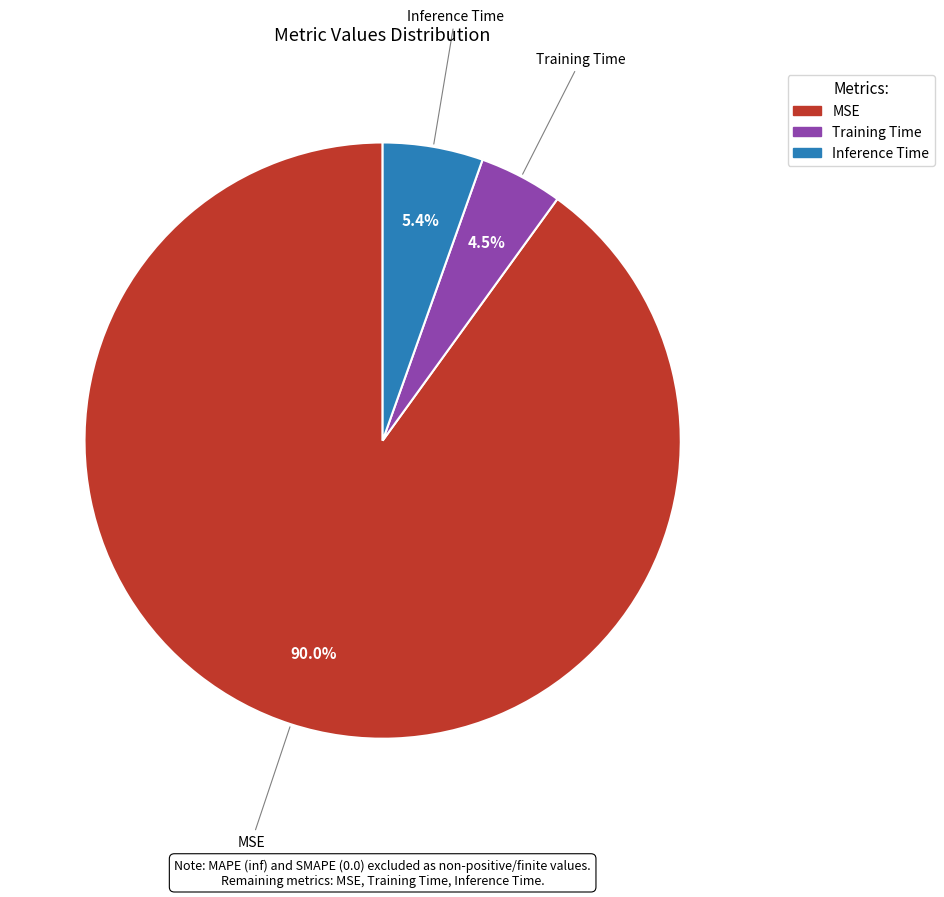

What portion of the pie excludes Training Time?

95.5%